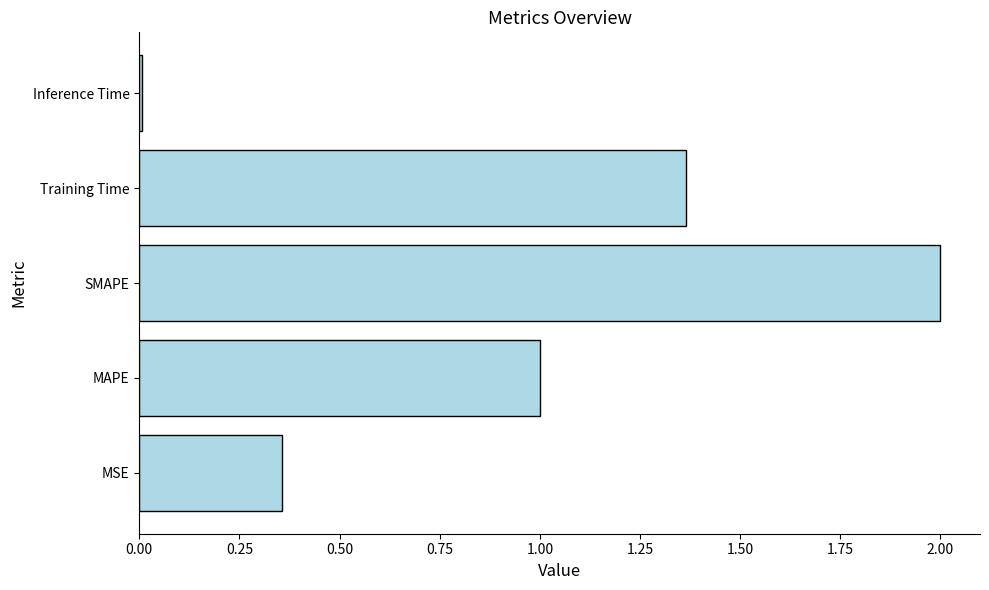

What is the difference between the second highest and second lowest values?

1.0